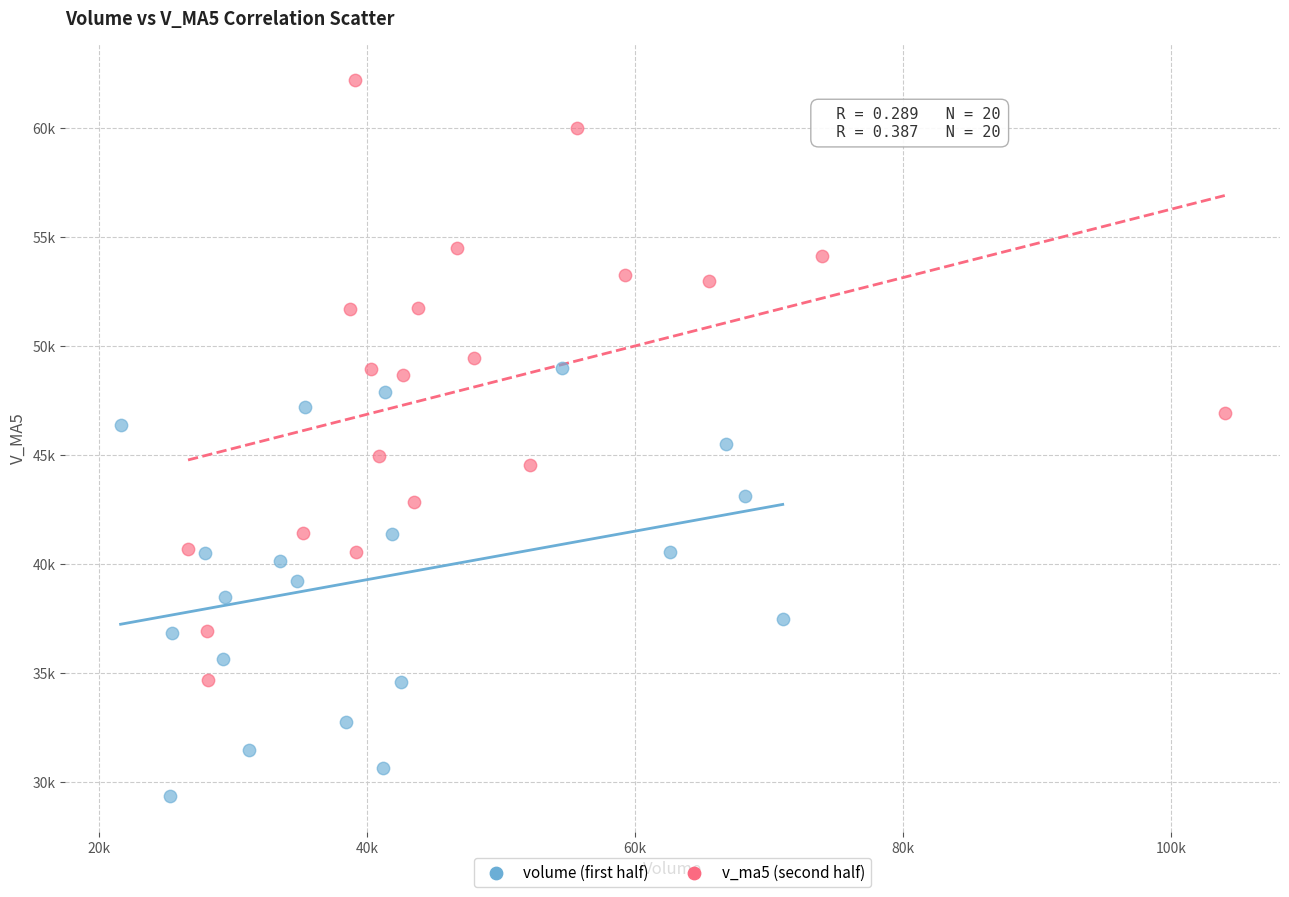

What are all the series names shown in the legend?

volume (first half), v_ma5 (second half)